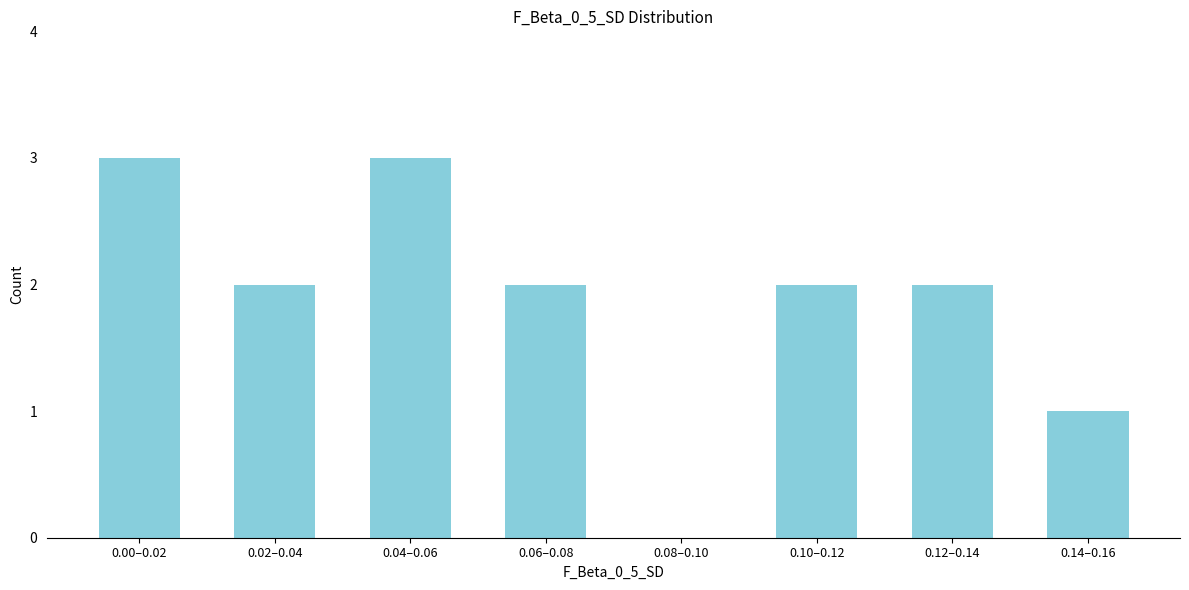

Reading left to right, list all the values displayed in this chart.

0.00–0.02=3	0.02–0.04=2	0.04–0.06=3	0.06–0.08=2	0.08–0.10=0	0.10–0.12=2	0.12–0.14=2	0.14–0.16=1